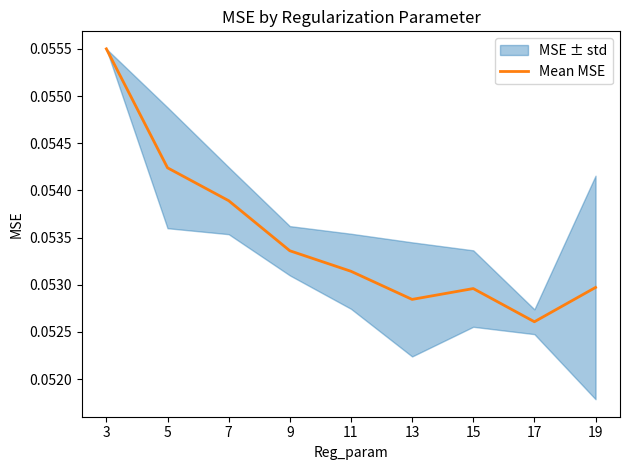

How many values are between 0 and 1?

9